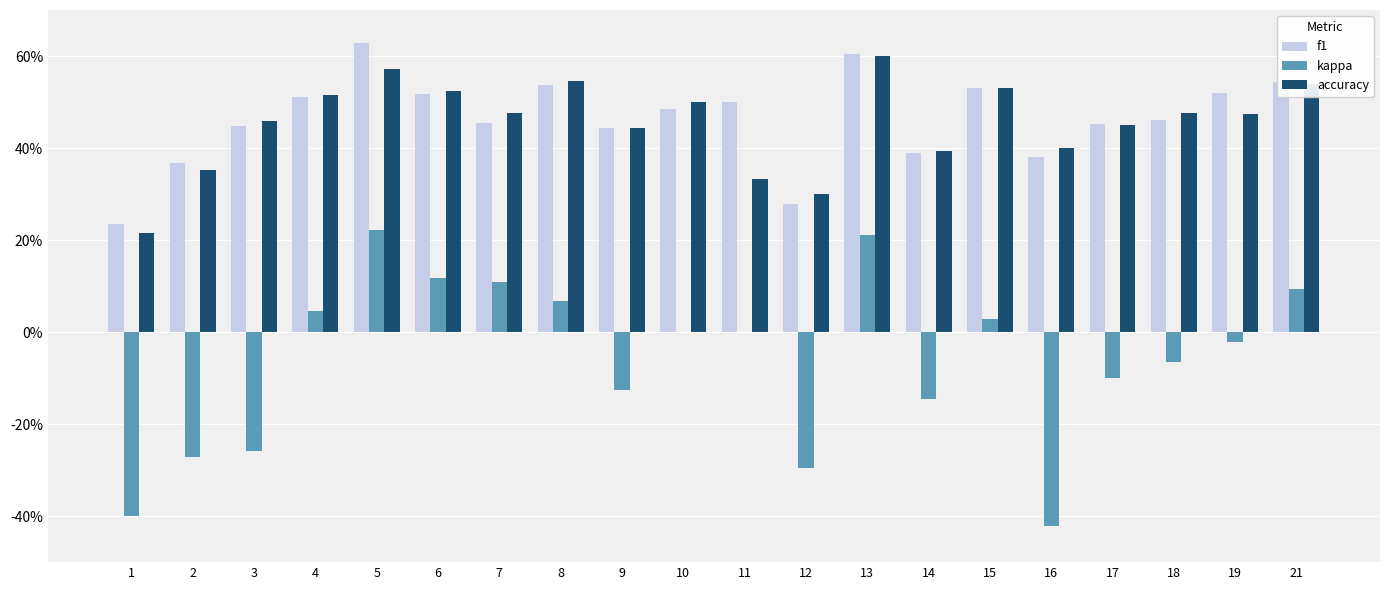

Count the accuracy values in the range 0 to 1.

20